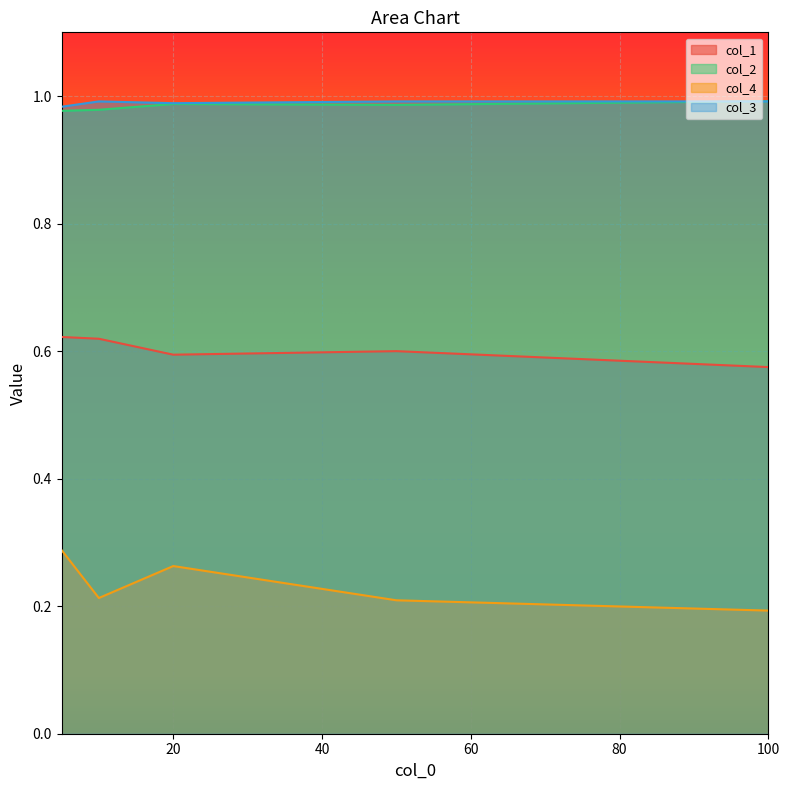

At which category does col_4 reach its first local peak?

20